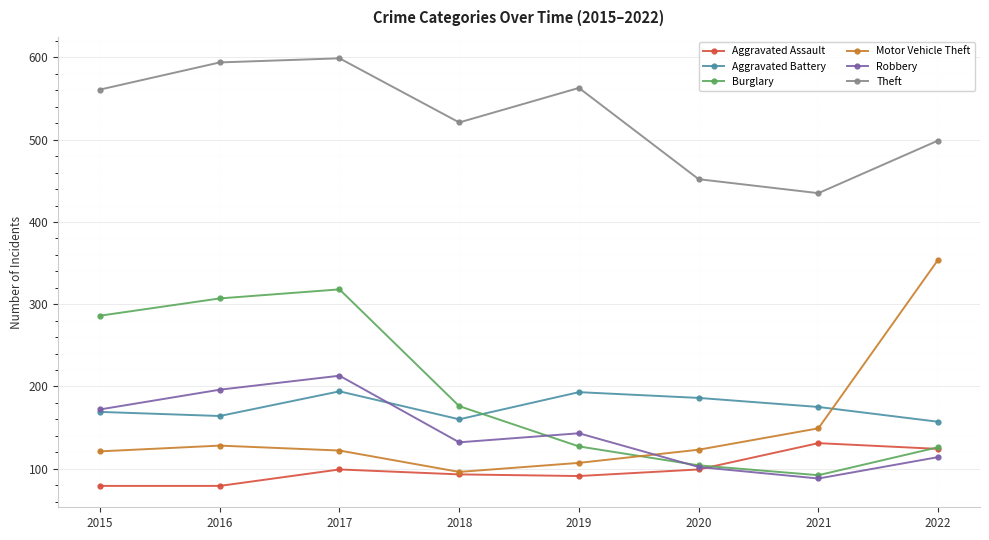

True or false: Aggravated Assault and Theft cross at least once.

False